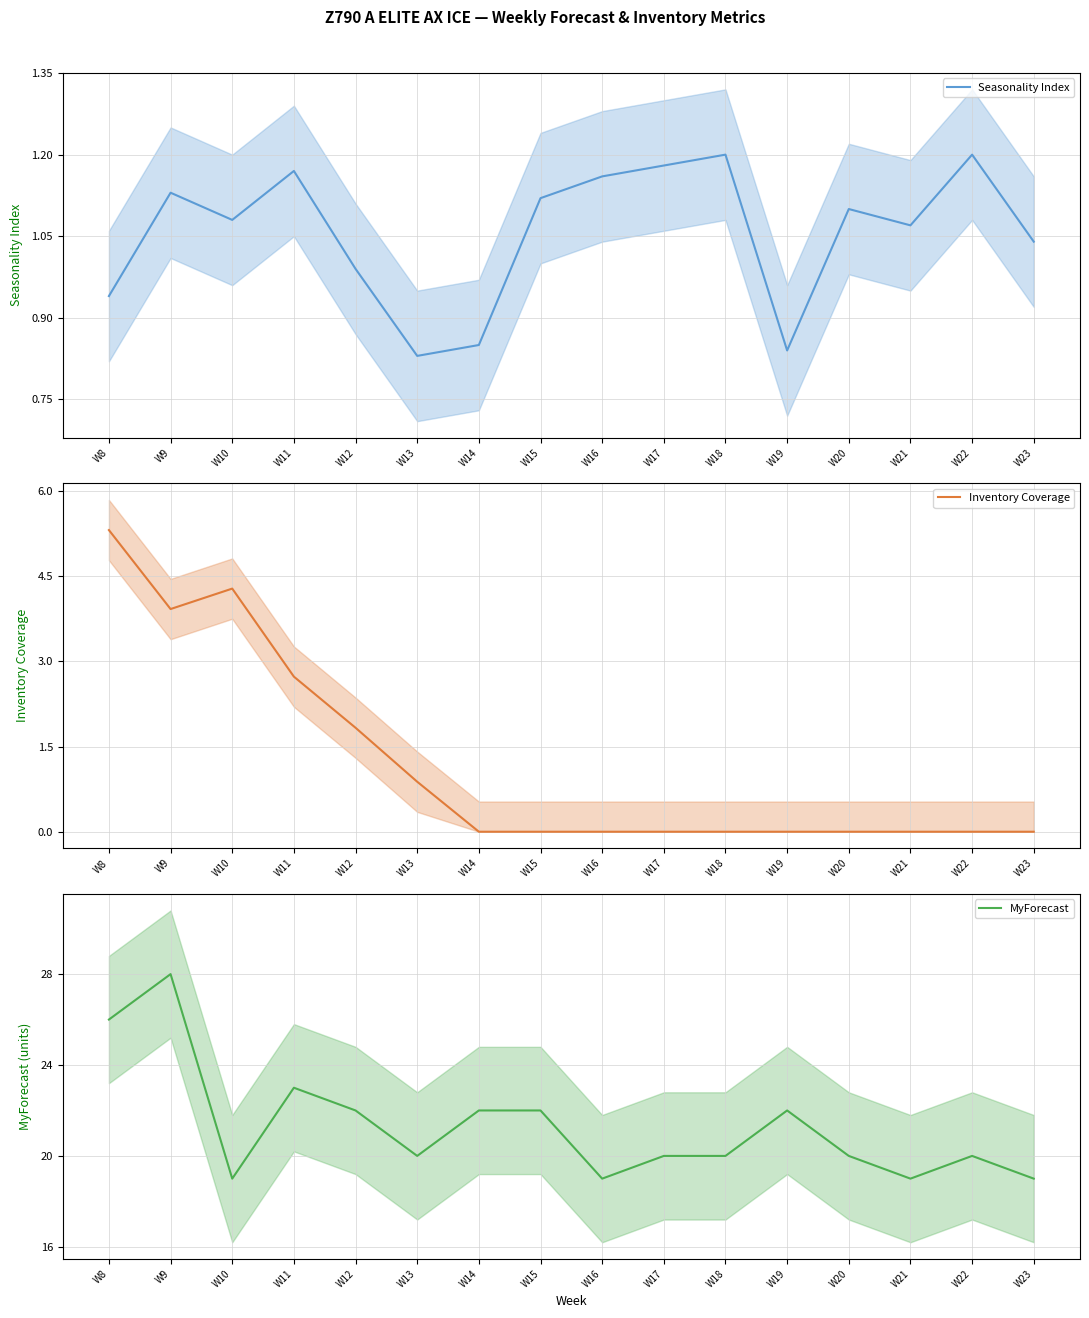

What is the value of the Inventory Coverage point at the 4th from the left?

2.7